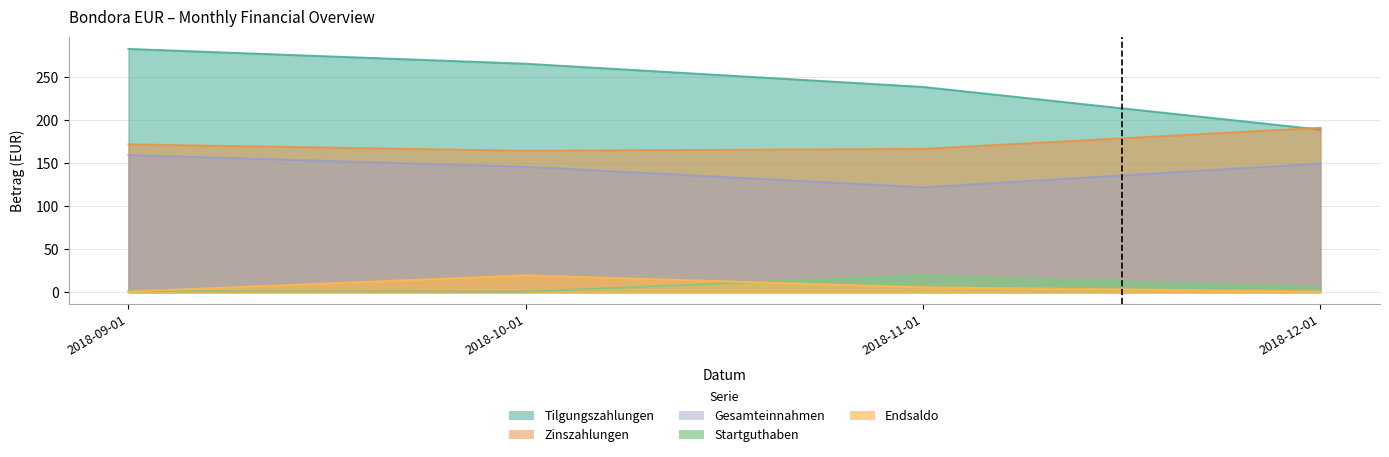

Where do Endsaldo and Startguthaben first cross each other?

2018-09-01 and 2018-10-01